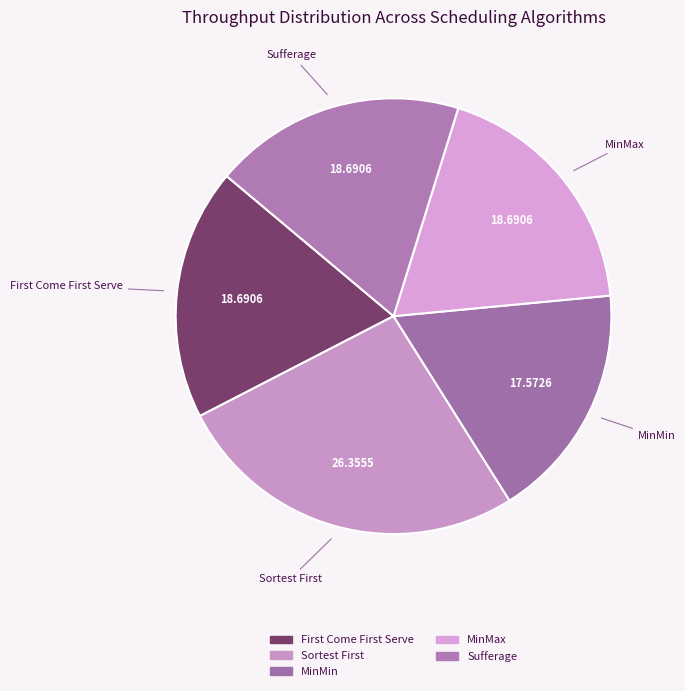

Which category has the biggest portion of the pie?

Sortest First